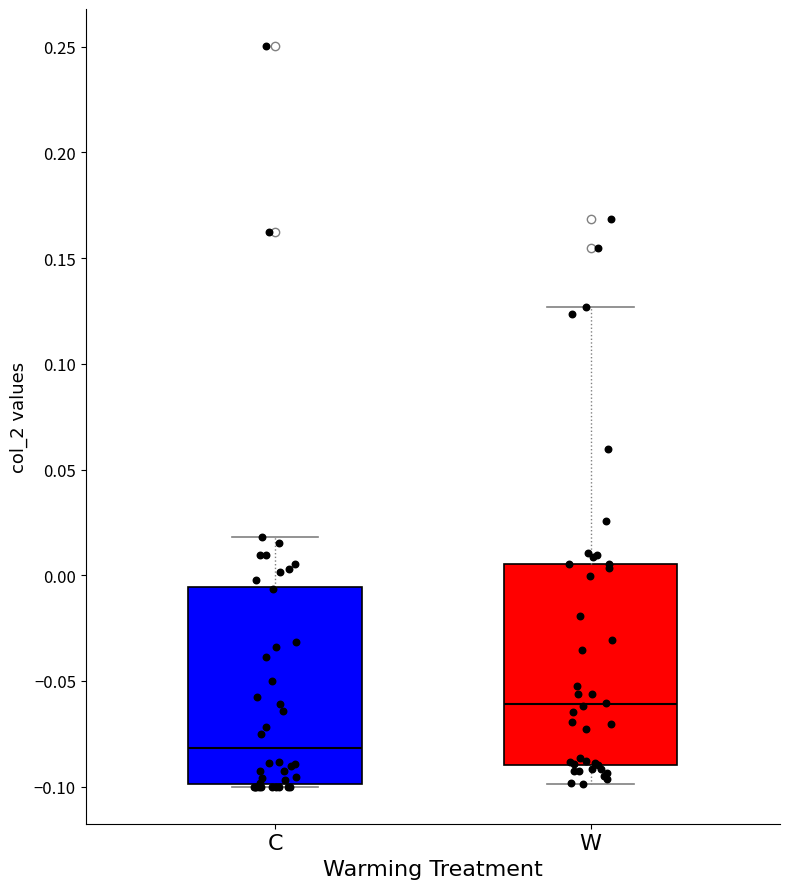

Reading left to right, read every box against the y-axis: the position of its median line, the range the box covers, and the ends of its whiskers. The values are not printed on the chart, so give them approximately, as read against the axis.

C: median -0.080, box -0.100 to -0.005, whiskers -0.100 to 0.020
W: median -0.060, box -0.090 to 0.005, whiskers -0.100 to 0.125